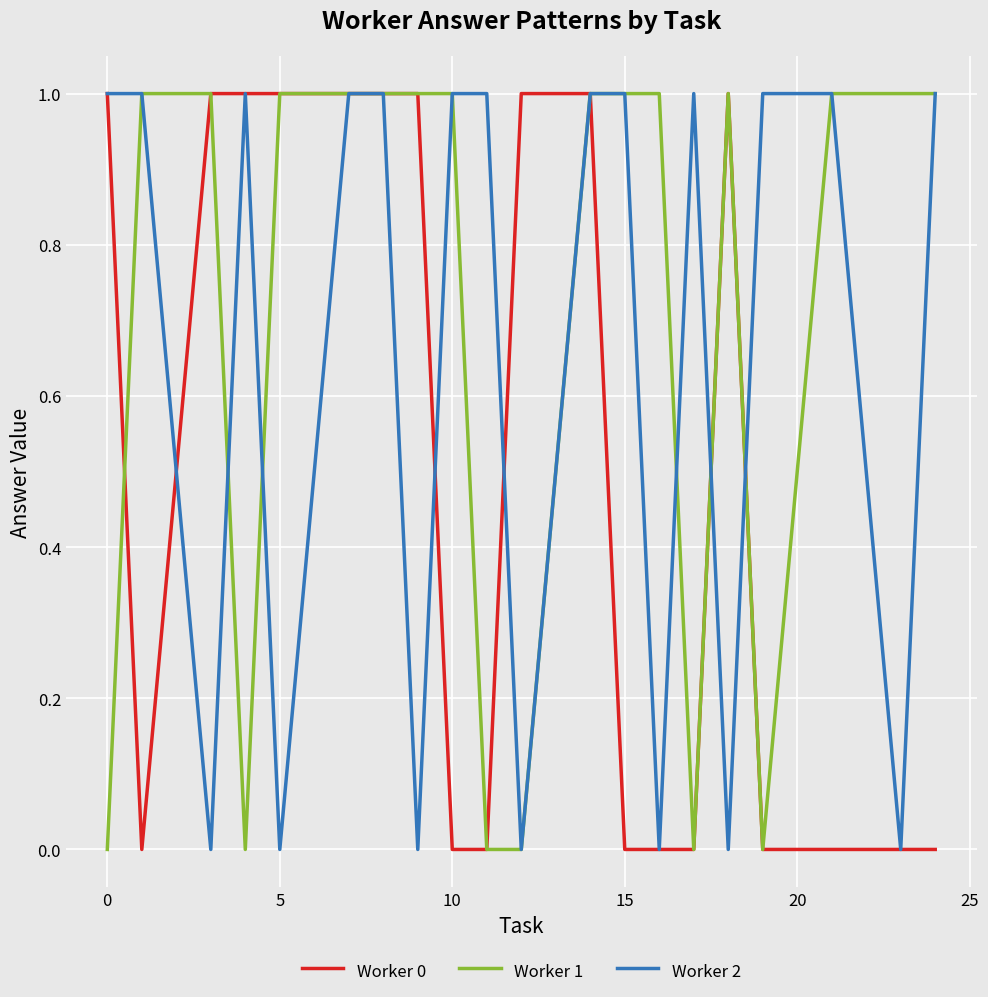

Reading left to right, list all the values displayed in this chart.

Worker 0: 1	0	1	1	1	1	1	1	0	0	1	1	0	0	0	1	0	0	0	0
Worker 1: 0	1	1	0	1	1	1	1	1	0	0	1	1	1	0	1	0	1	1	1
Worker 2: 1	1	0	1	0	1	1	0	1	1	0	1	1	0	1	0	1	1	0	1